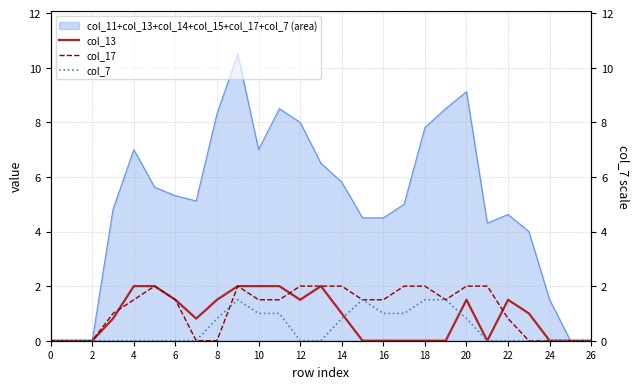

Does the chart have visible grid lines?

Yes